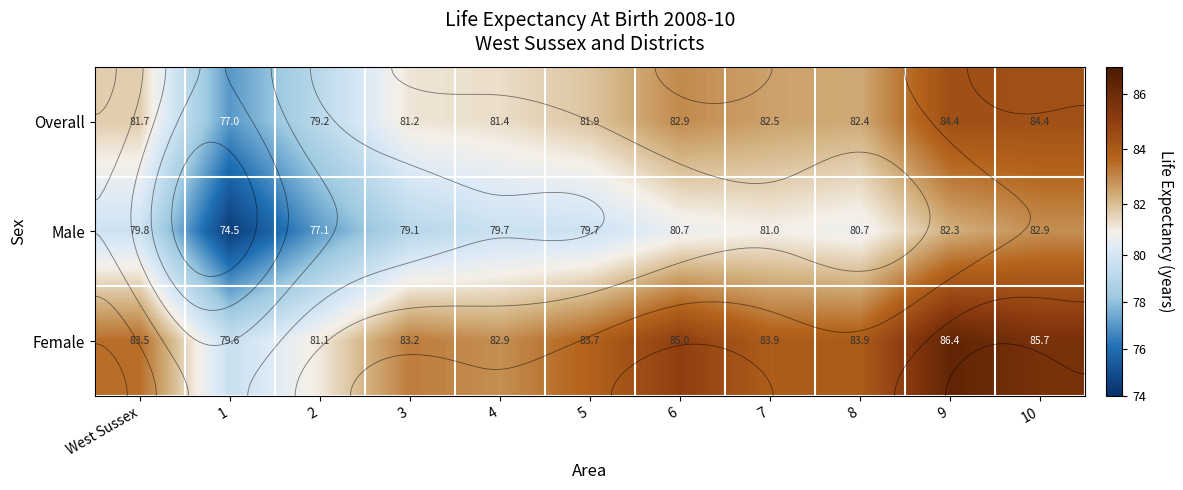

True or false: Male has a value of 122.7 at 5.

False